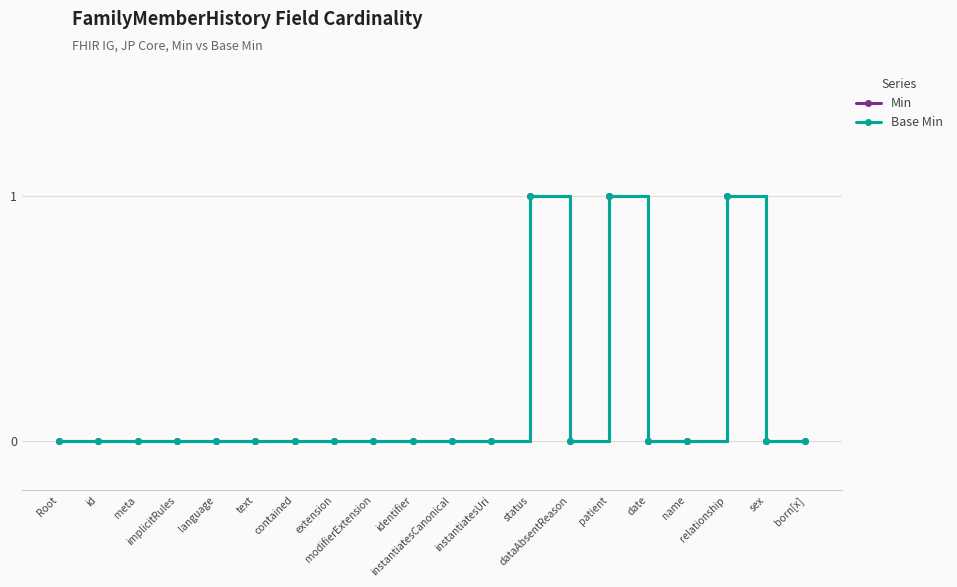

How many interior local valleys does the Base Min series have?

1